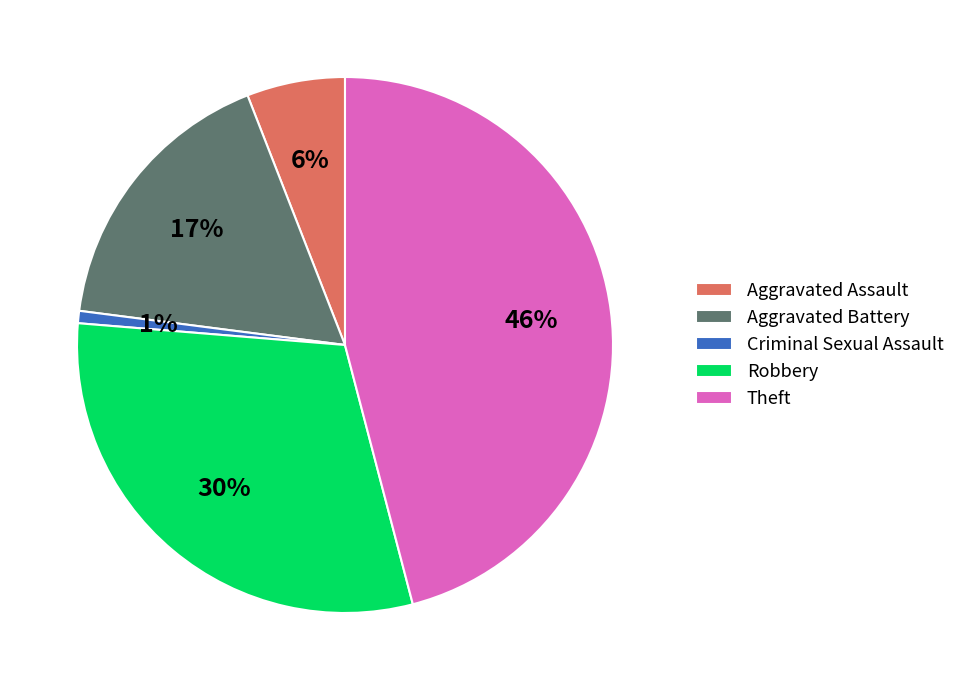

Combined, do Robbery and Aggravated Battery account for over 50%?

No